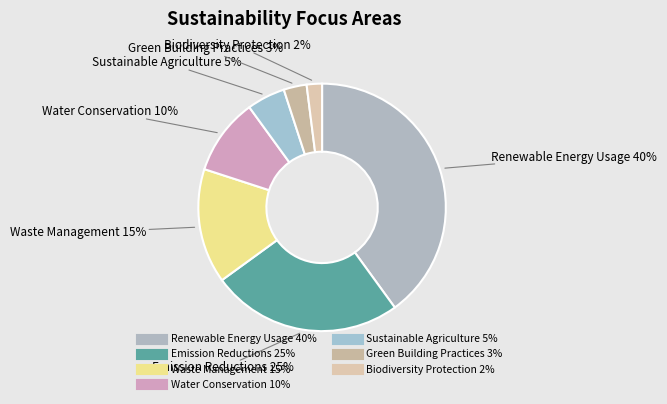

Which category has the biggest portion of the pie?

Renewable Energy Usage